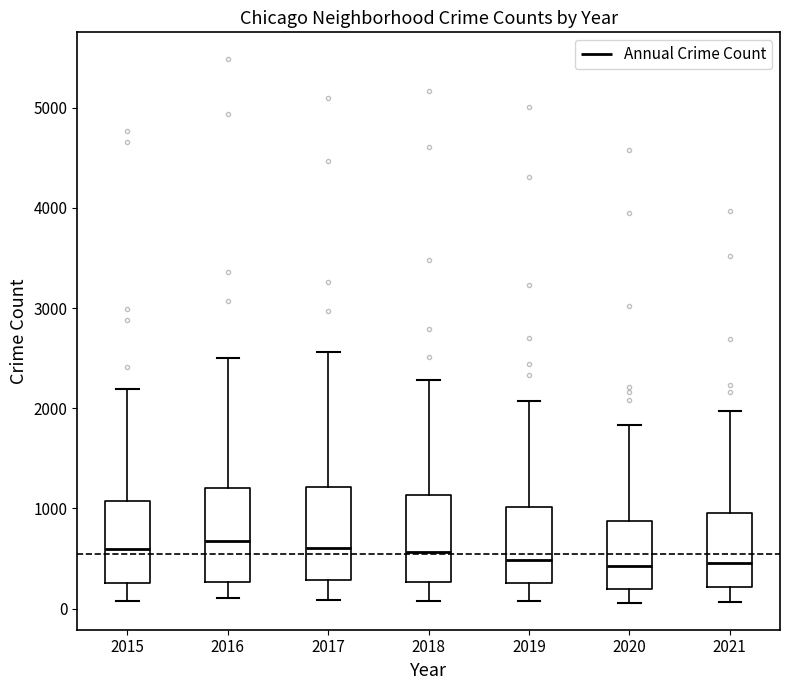

Reading left to right, transcribe this box plot: for each box, give where its median line is, the range the box spans, and where its two whiskers end, as read against the y-axis. The values are not printed on the chart, so give them approximately, as read against the axis.

2015: median 600, box 300 to 1100, whiskers 100 to 2200
2016: median 700, box 300 to 1200, whiskers 100 to 2500
2017: median 600, box 300 to 1200, whiskers 100 to 2600
2018: median 600, box 300 to 1100, whiskers 100 to 2300
2019: median 500, box 300 to 1000, whiskers 100 to 2100
2020: median 400, box 200 to 900, whiskers 100 to 1800
2021: median 500, box 200 to 1000, whiskers 100 to 2000